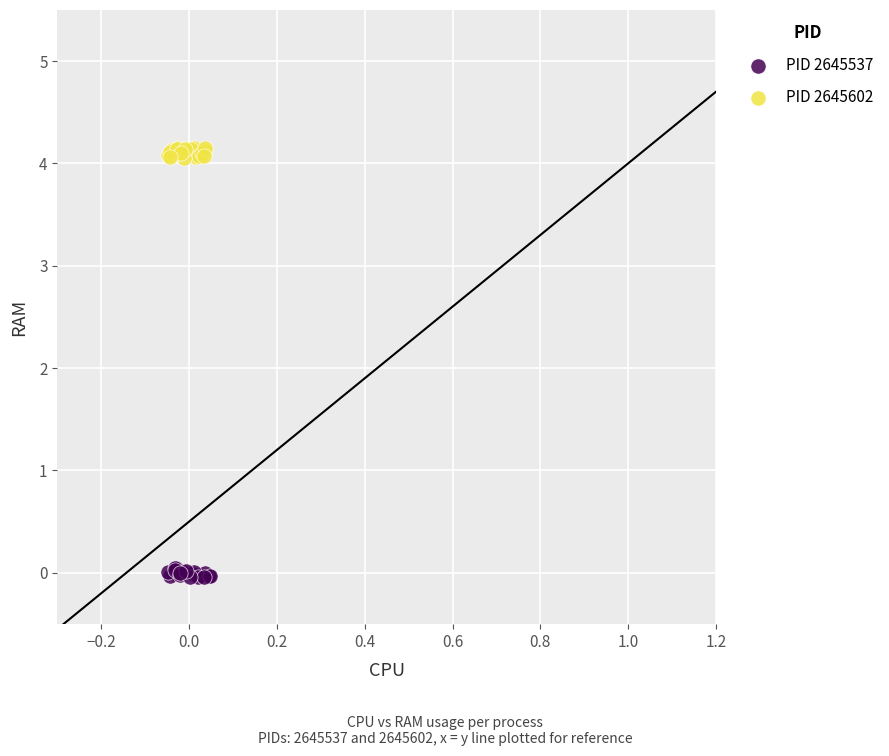

What are all the series names shown in the legend?

PID 2645537, PID 2645602